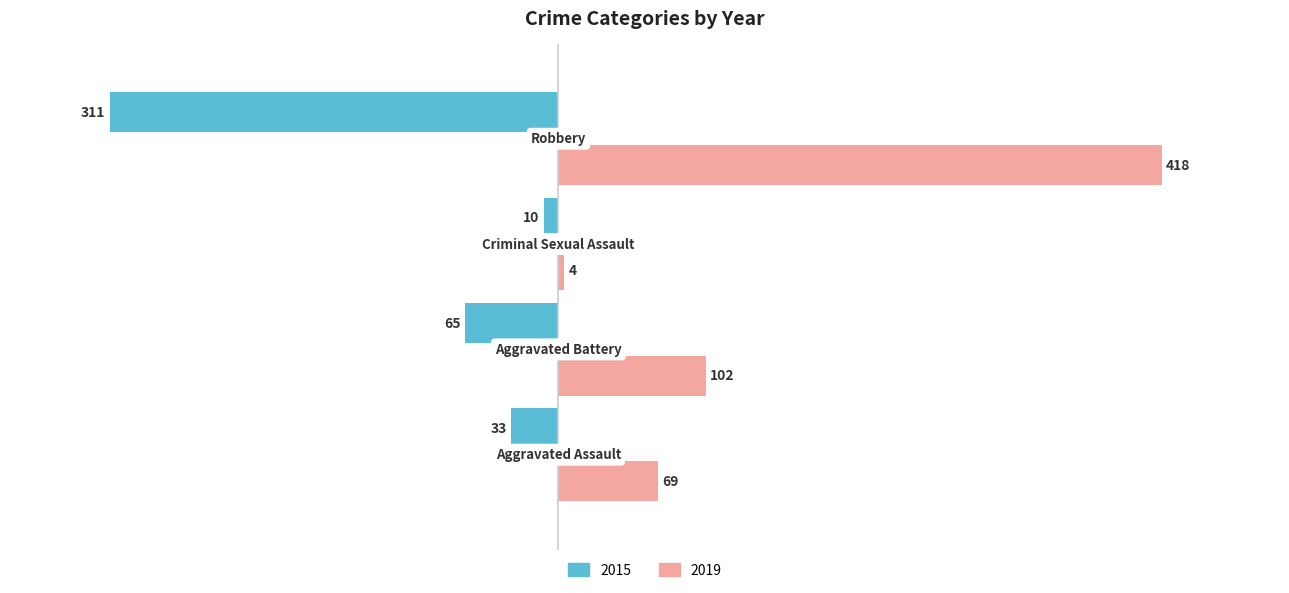

How many data points in 2015 are above -33?

1